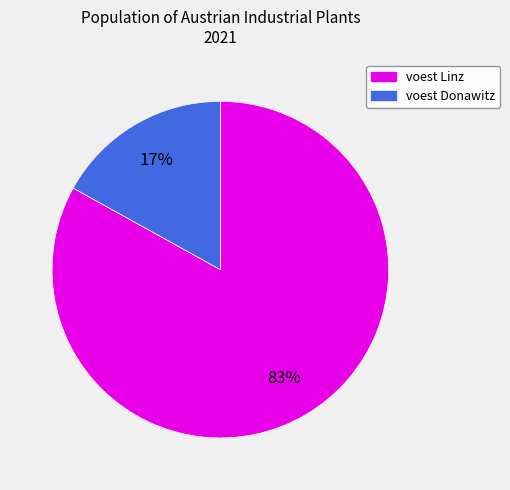

Is there a majority slice in this chart?

Yes